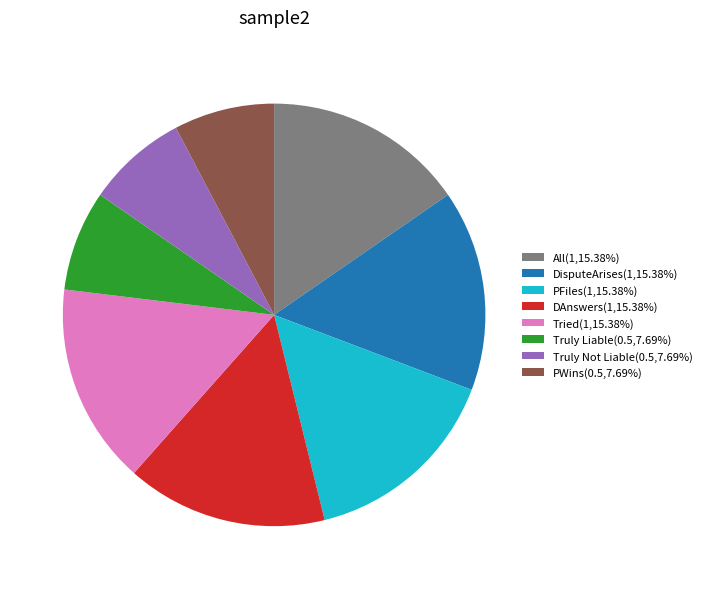

Do Truly Liable(0.5,7.69%) and PFiles(1,15.38%) together represent more than half of the pie?

No